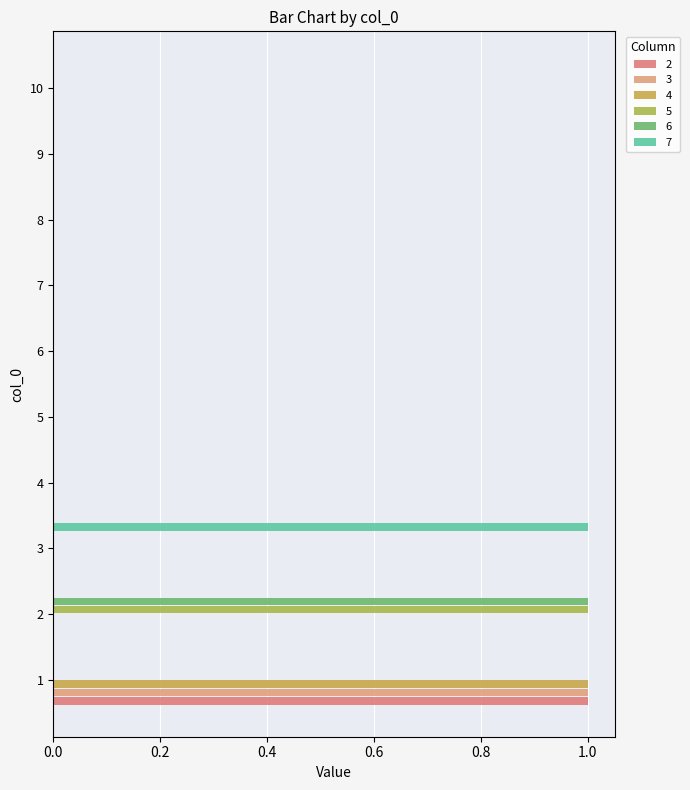

What are all the series names shown in the legend?

2, 3, 4, 5, 6, 7